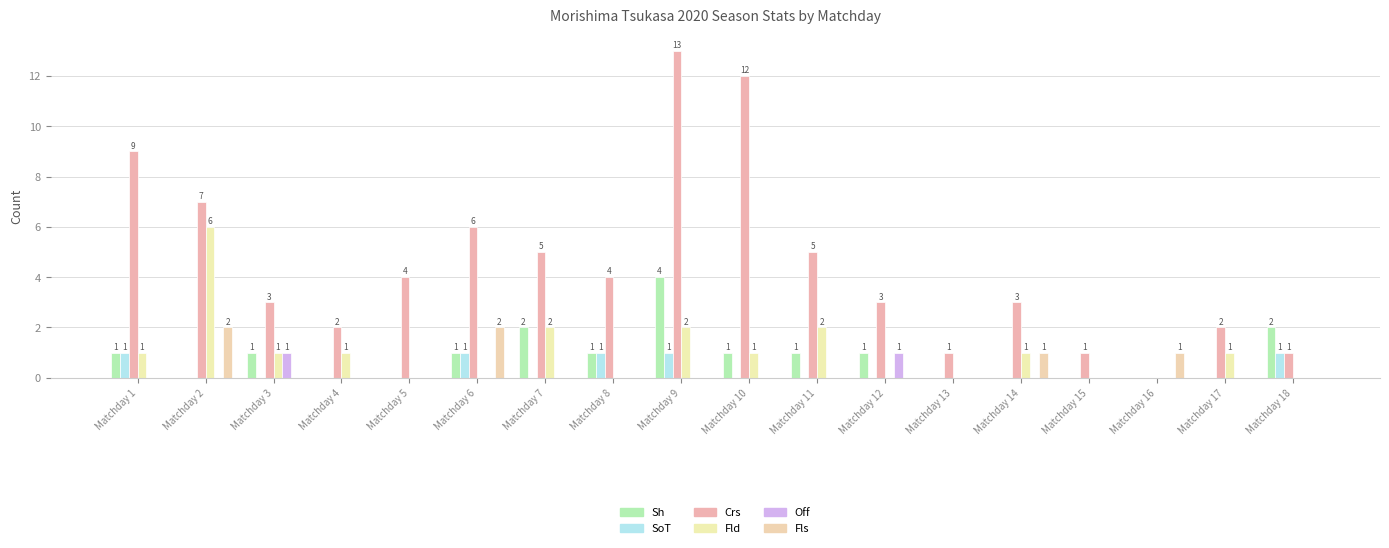

Which series changed the most between Matchday 2 and Matchday 10?

Crs